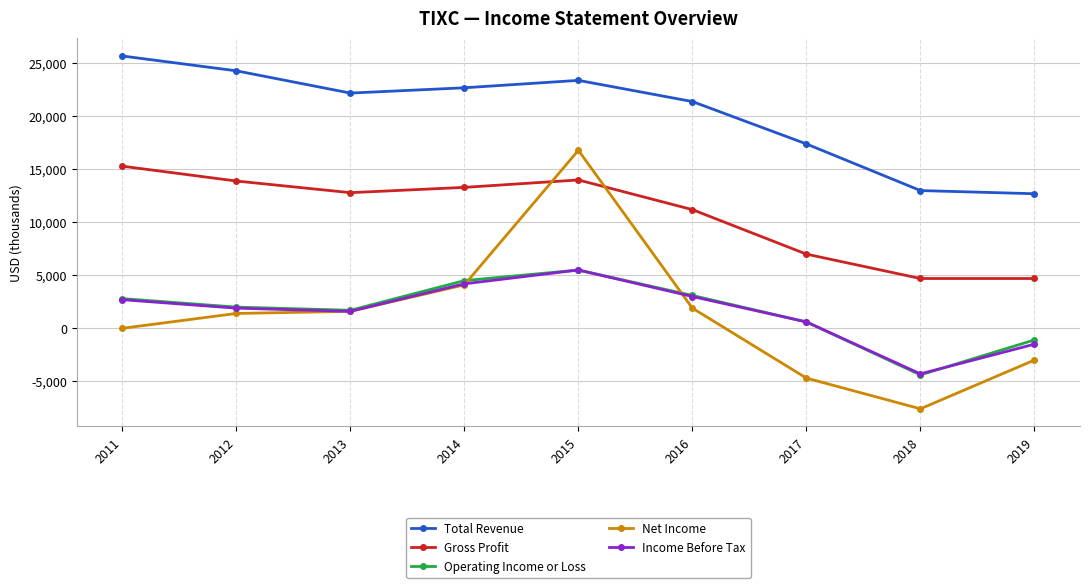

At which label is Total Revenue closest to 19200?

2017